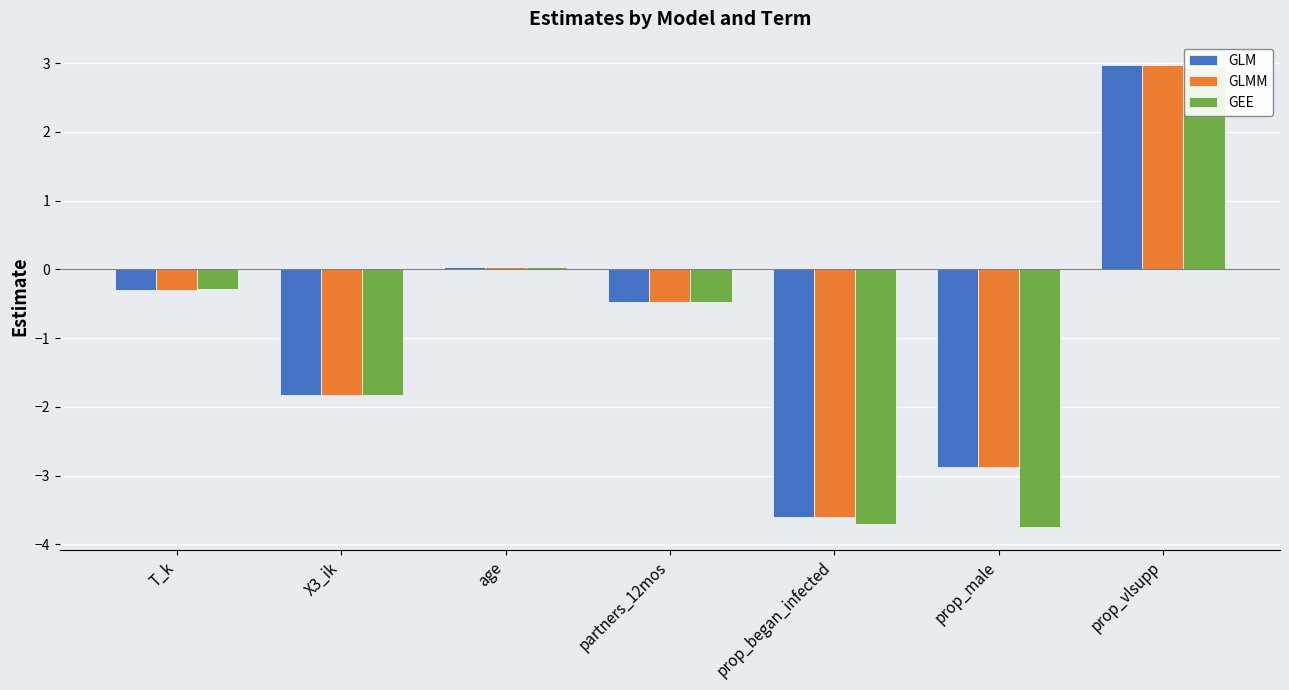

Which series has the widest spread of values?

GEE